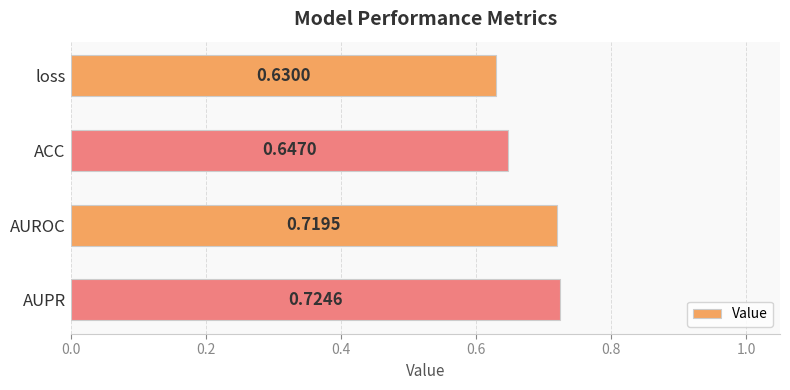

What is the label of the 3rd bar from the bottom?

ACC